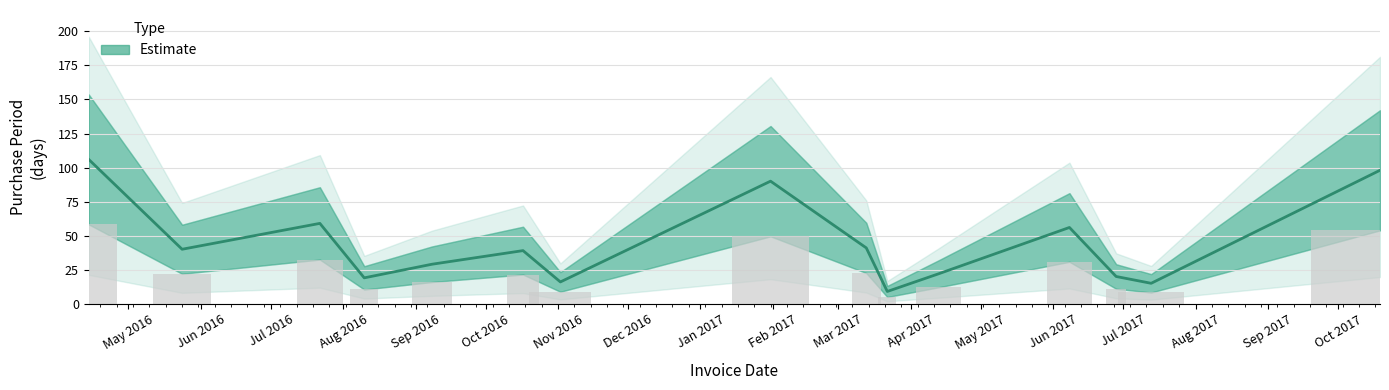

What position from the left is 2016-05-24?

2